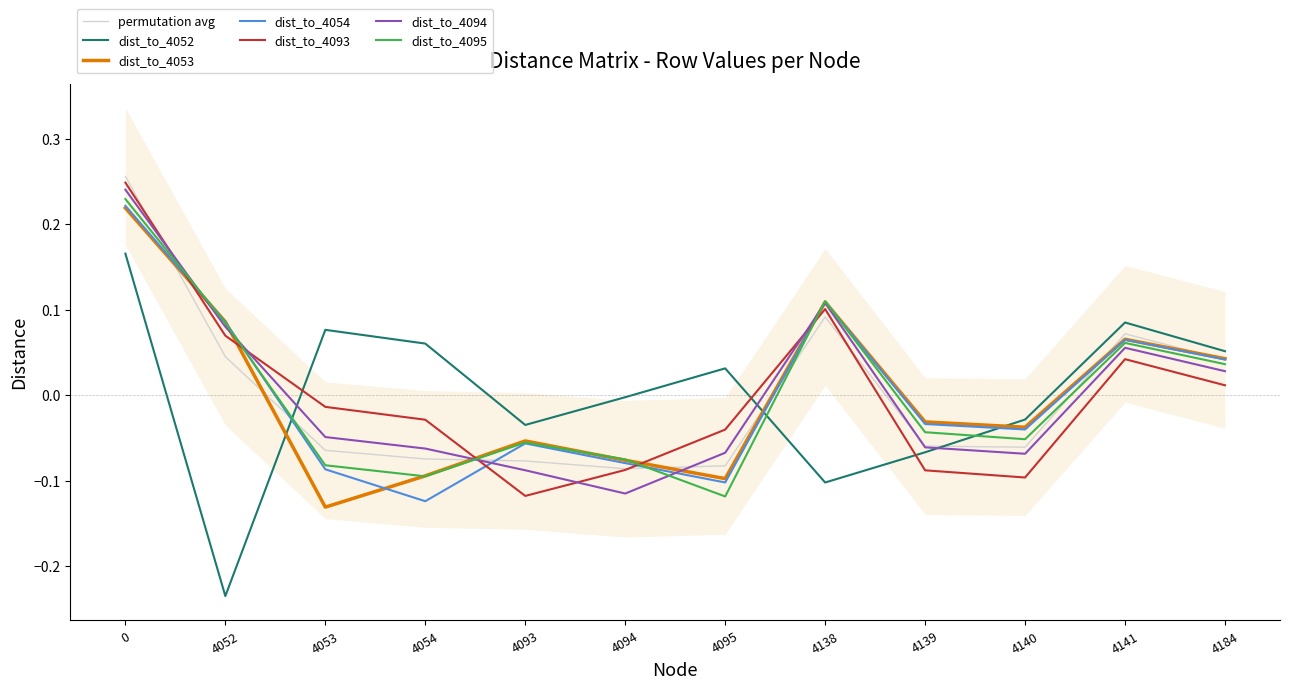

What is the sum of the dist_to_4095 values at 4052 and 4138?

0.2